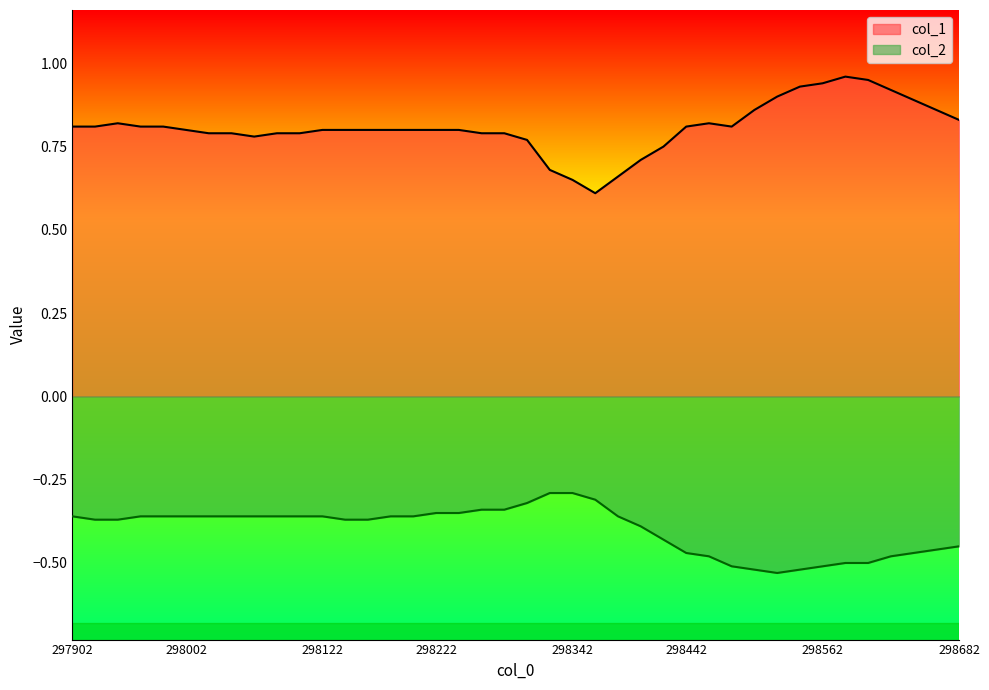

What are all the series names shown in the legend?

col_1, col_2